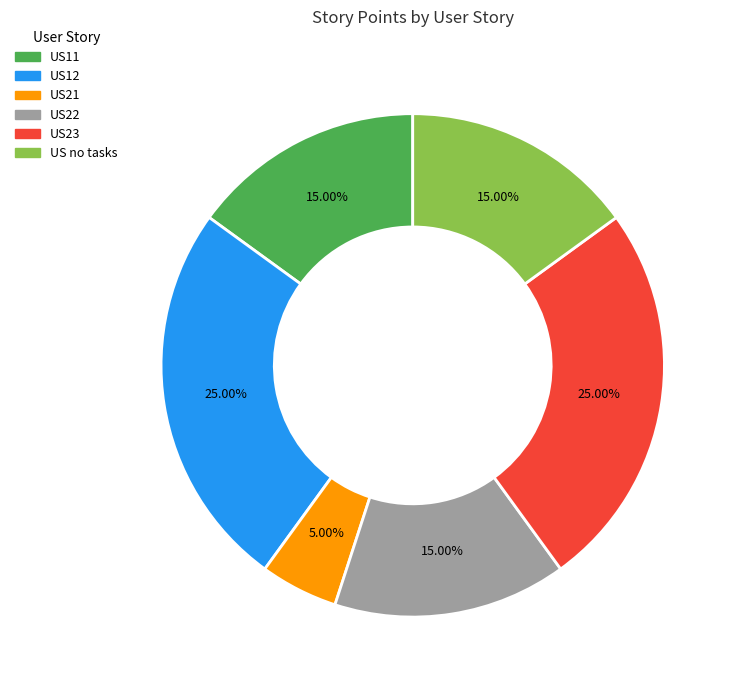

Which has a higher value, US11 or US12?

US12